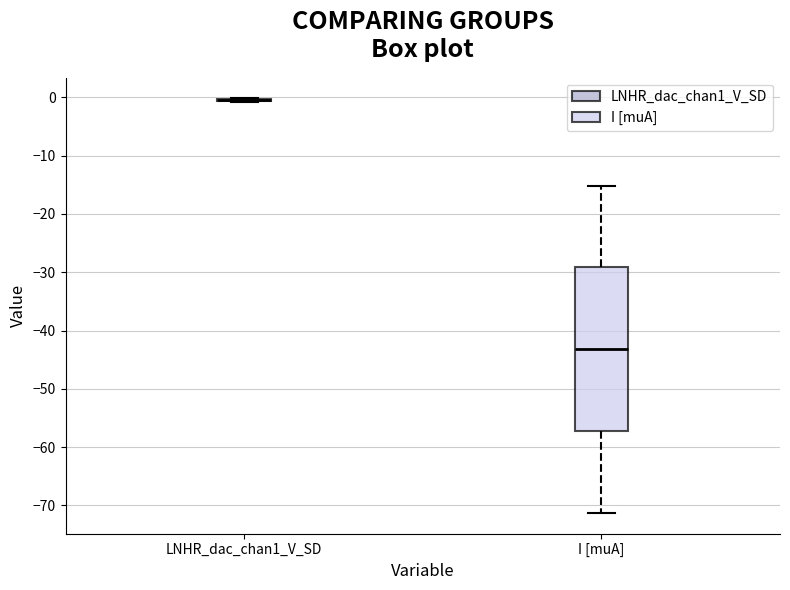

Reading left to right, transcribe this box plot: for each box, give where its median line is, the range the box spans, and where its two whiskers end, as read against the y-axis. The values are not printed on the chart, so give them approximately, as read against the axis.

LNHR_dac_chan1_V_SD: box collapsed to a line at 0, whiskers -1 to 0
I [muA]: median -43, box -57 to -29, whiskers -71 to -15